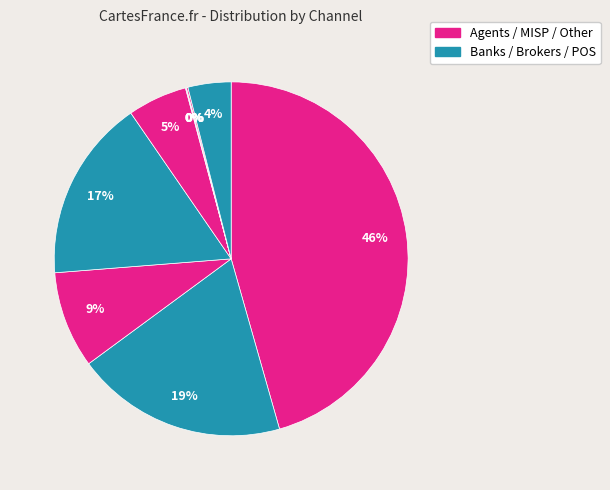

Does any single category account for the majority?

No